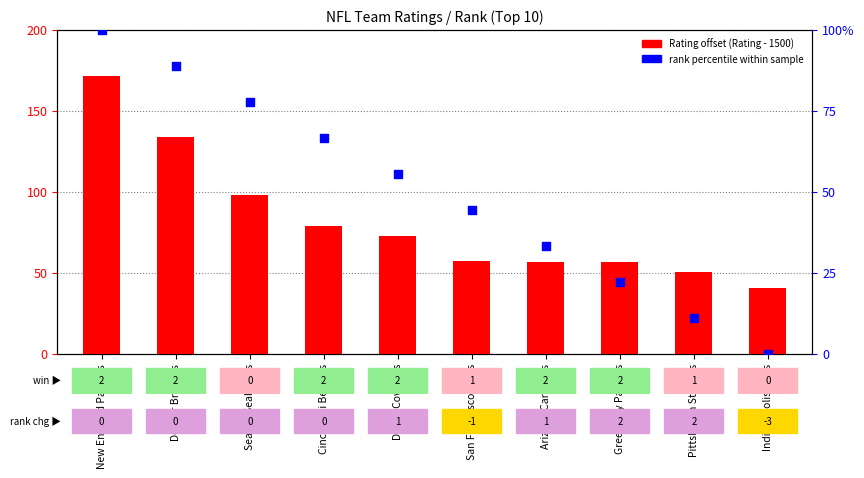

What are all the series names shown in the legend?

Rating offset (Rating - 1500), rank percentile